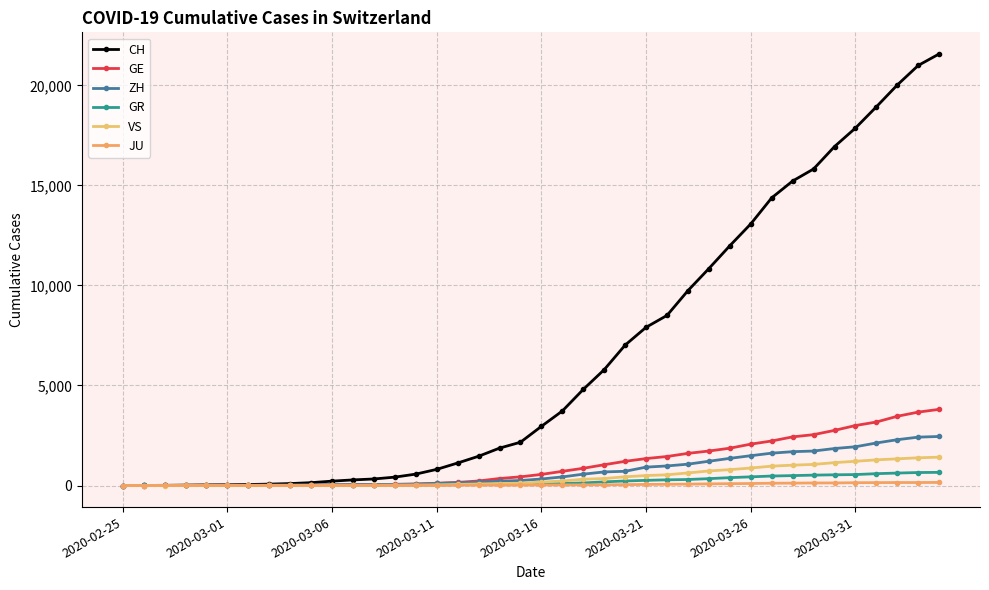

How many categories are shown in the chart?

40